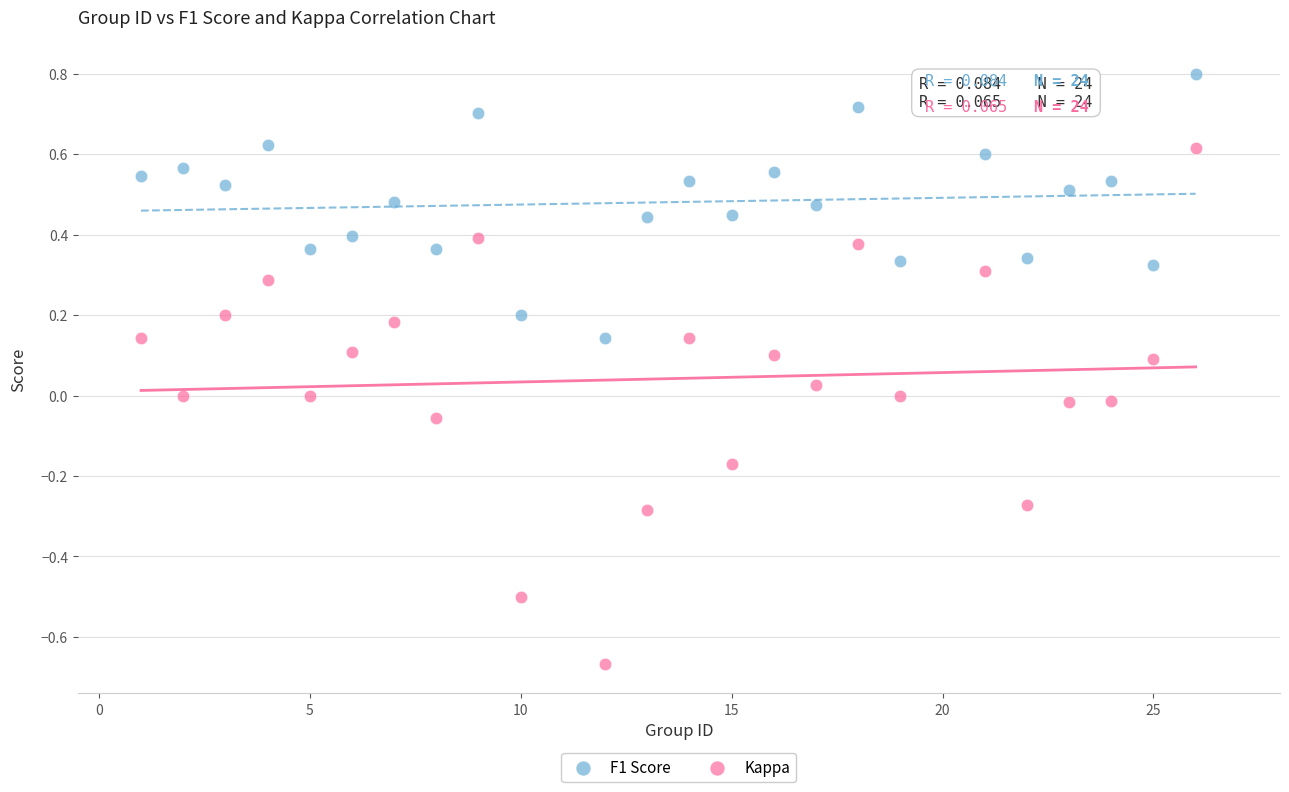

Across all data points, what is the range of X values (max minus min)?

25.0